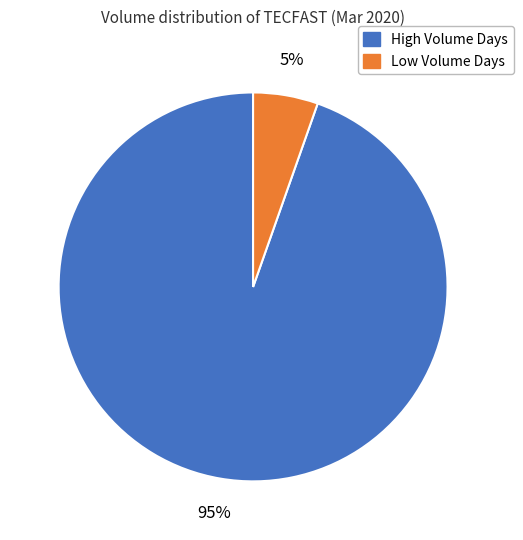

To the nearest percent, what is the average slice percentage?

50%